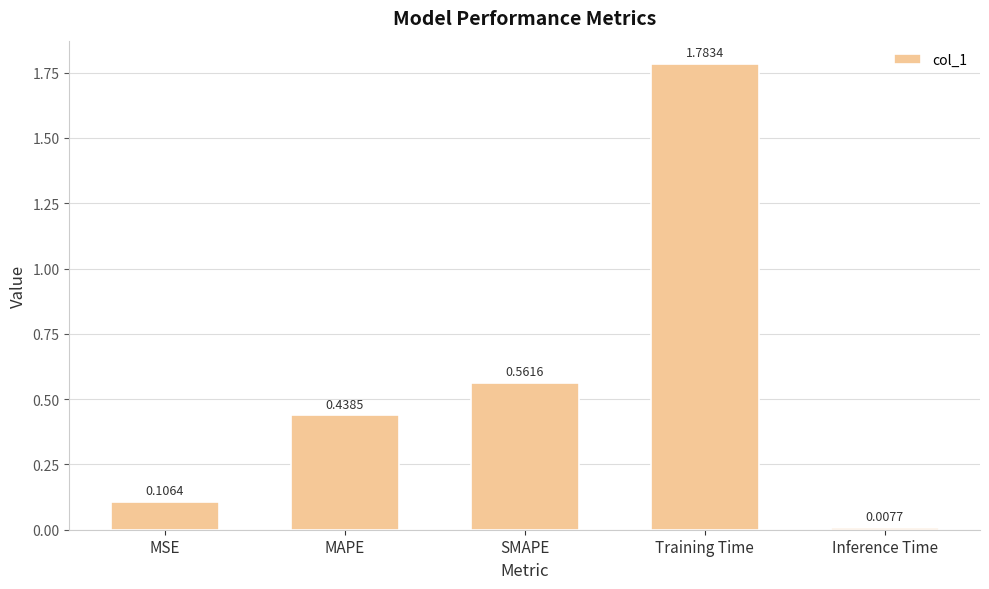

What is the label of the 2nd bar from the left?

MAPE